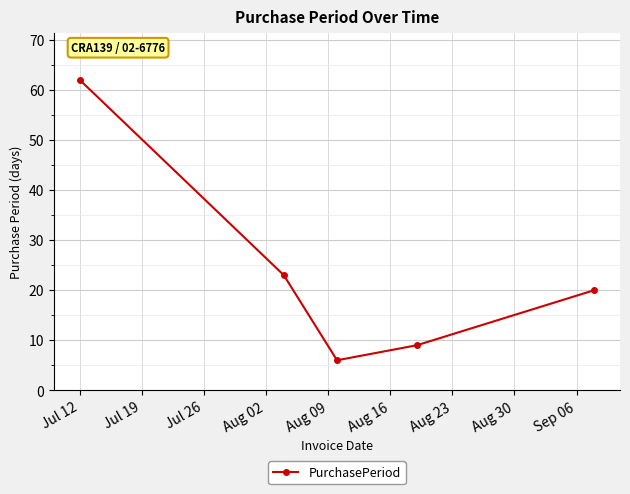

What is the difference between the second highest and minimum values?

17